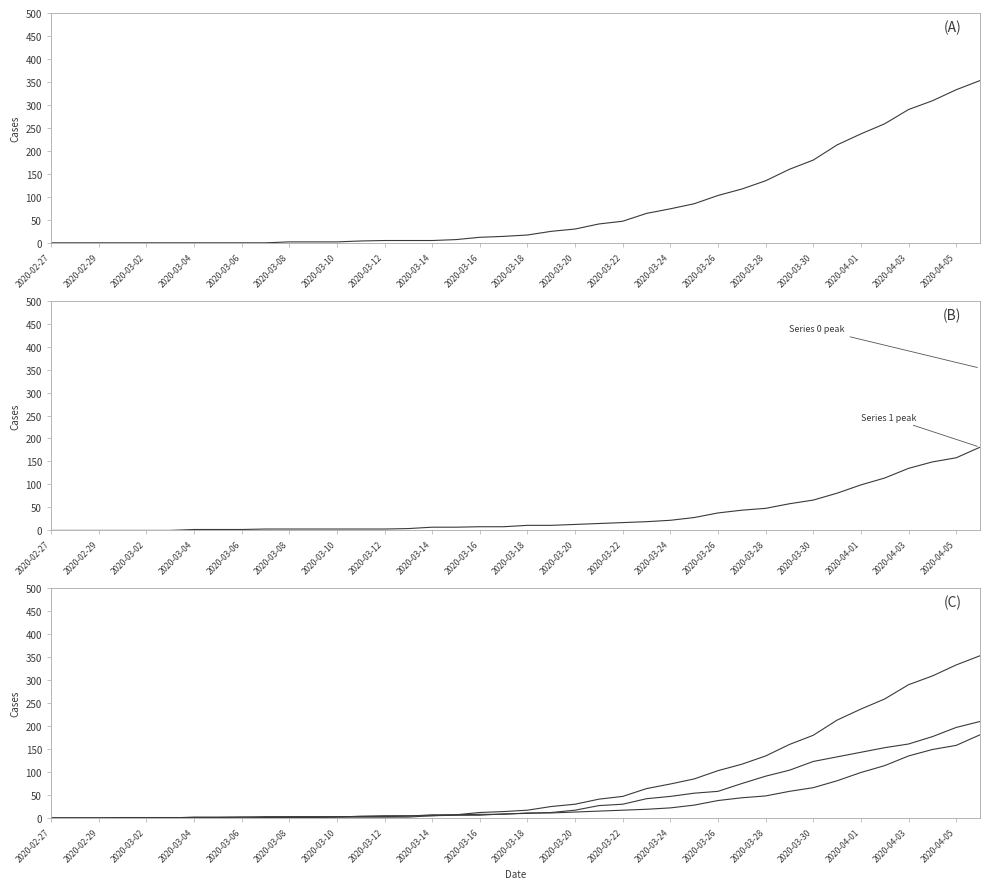

The value of 0 at 2020-03-04 is -241. True or false?

False